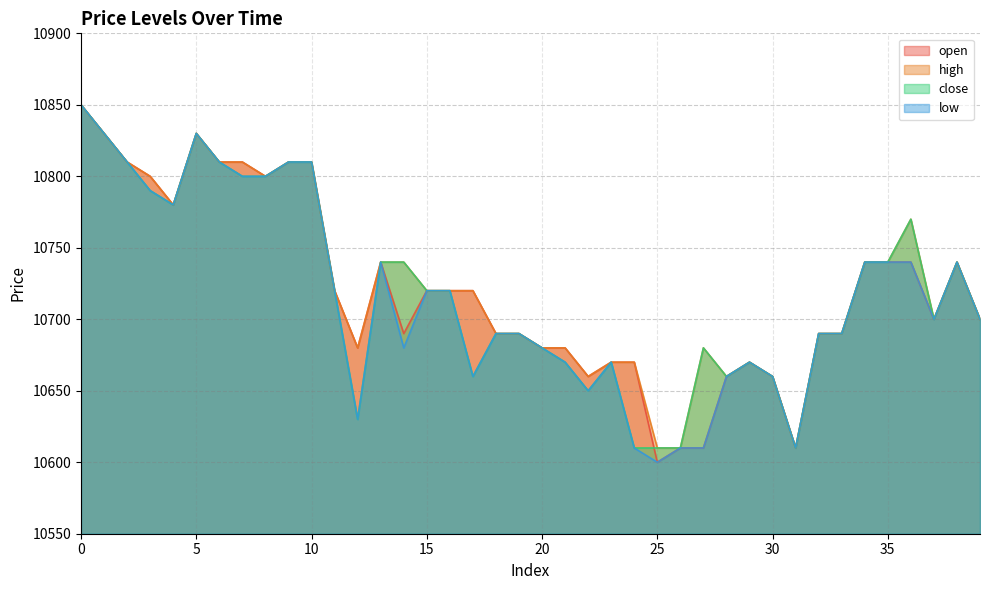

Reading left to right, transcribe all the data shown in this chart.

open: 0=10850	1=10830	2=10810	3=10800	4=10780	5=10830	6=10810	7=10810	8=10800	9=10810	10=10810	11=10720	12=10680	13=10740	14=10690	15=10720	16=10720	17=10720	18=10690	19=10690	20=10680	21=10680	22=10660	23=10670	24=10670	25=10600	26=10610	27=10610	28=10660	29=10670	30=10660	31=10610	32=10690	33=10690	34=10740	35=10740	36=10740	37=10700	38=10740	39=10700
high: 0=10850	1=10830	2=10810	3=10800	4=10780	5=10830	6=10810	7=10810	8=10800	9=10810	10=10810	11=10720	12=10680	13=10740	14=10740	15=10720	16=10720	17=10720	18=10690	19=10690	20=10680	21=10680	22=10660	23=10670	24=10670	25=10610	26=10610	27=10680	28=10660	29=10670	30=10660	31=10610	32=10690	33=10690	34=10740	35=10740	36=10770	37=10700	38=10740	39=10700
close: 0=10850	1=10830	2=10810	3=10790	4=10780	5=10830	6=10810	7=10800	8=10800	9=10810	10=10810	11=10720	12=10630	13=10740	14=10740	15=10720	16=10720	17=10660	18=10690	19=10690	20=10680	21=10670	22=10650	23=10670	24=10610	25=10610	26=10610	27=10680	28=10660	29=10670	30=10660	31=10610	32=10690	33=10690	34=10740	35=10740	36=10770	37=10700	38=10740	39=10700
low: 0=10850	1=10830	2=10810	3=10790	4=10780	5=10830	6=10810	7=10800	8=10800	9=10810	10=10810	11=10720	12=10630	13=10740	14=10680	15=10720	16=10720	17=10660	18=10690	19=10690	20=10680	21=10670	22=10650	23=10670	24=10610	25=10600	26=10610	27=10610	28=10660	29=10670	30=10660	31=10610	32=10690	33=10690	34=10740	35=10740	36=10740	37=10700	38=10740	39=10700